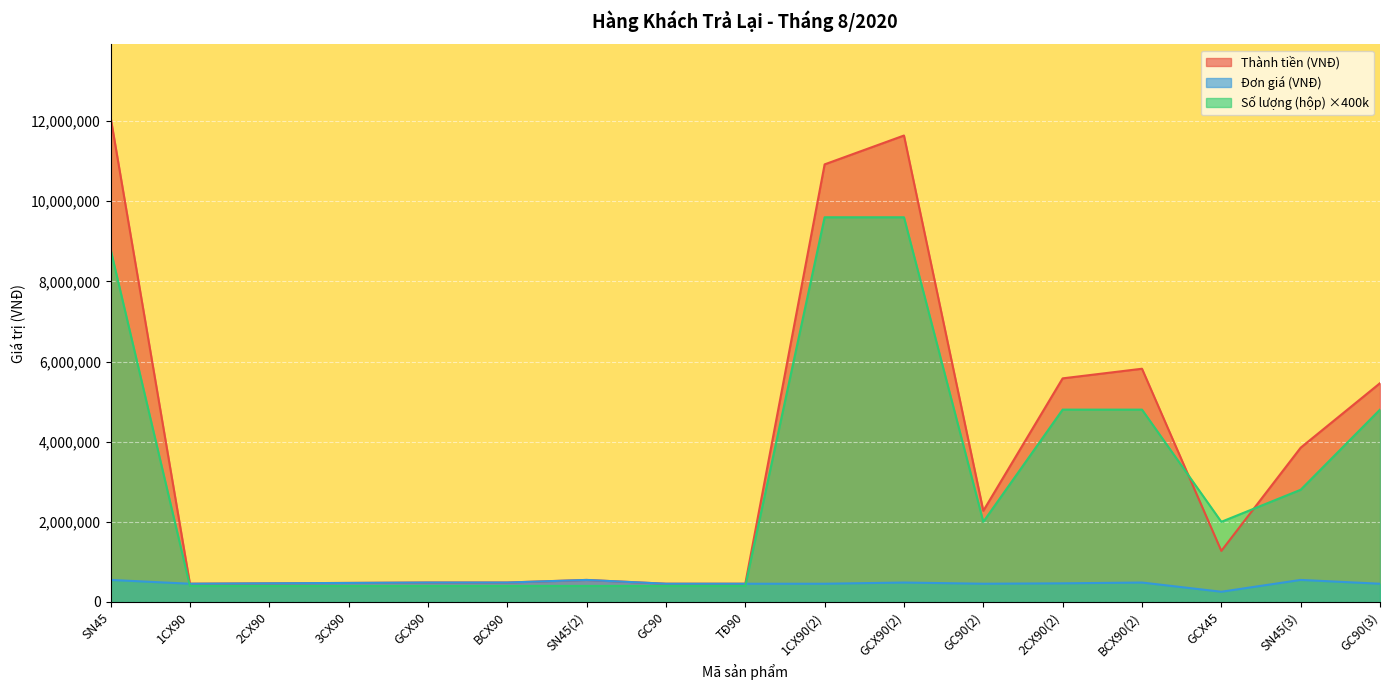

True or false: Đơn giá (VNĐ) has a value of 485000 at BCX90.

True